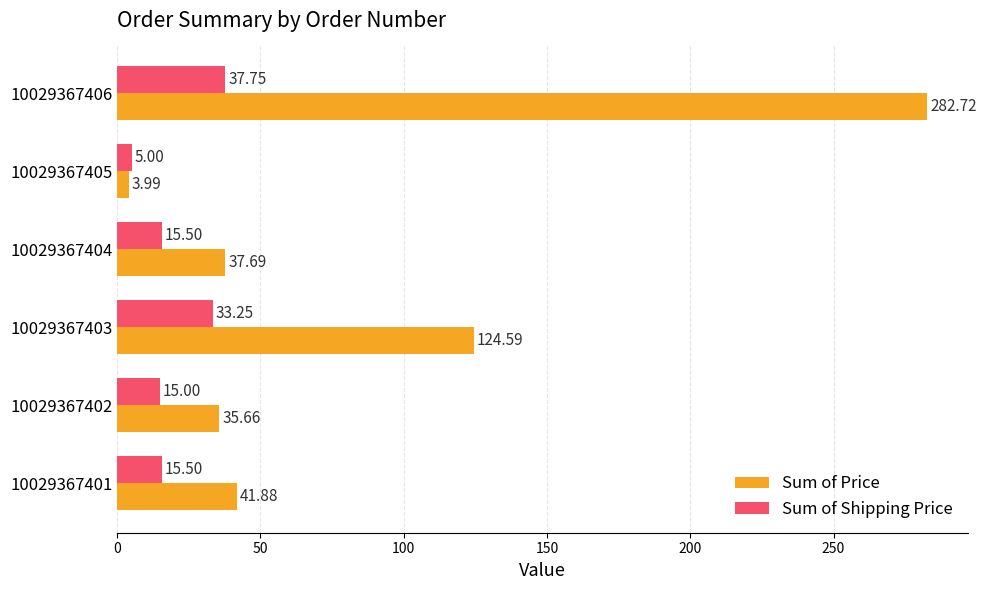

Which series has the widest spread of values?

Sum of Price